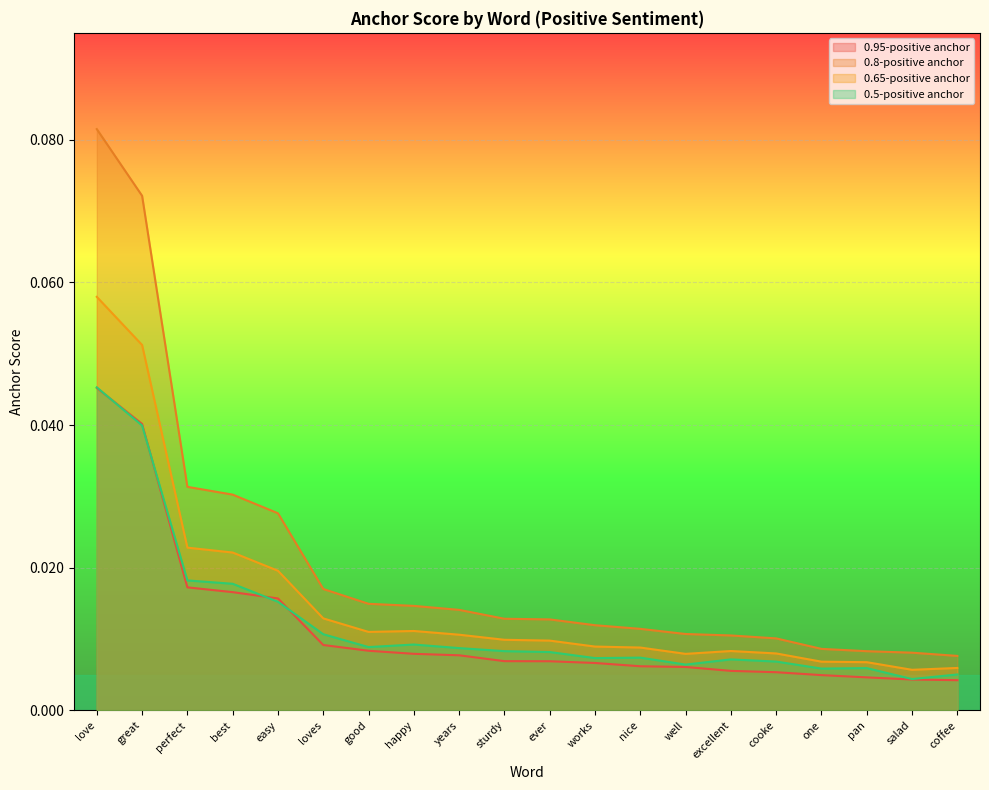

Reading left to right, transcribe all the data shown in this chart.

0.95-positive anchor: love=0.0	great=0.0	perfect=0.0	best=0.0	easy=0.0	loves=0.0	good=0.0	happy=0.0	years=0.0	sturdy=0.0	ever=0.0	works=0.0	nice=0.0	well=0.0	excellent=0.0	cooke=0.0	one=0.0	pan=0.0	salad=0.0	coffee=0.0
0.8-positive anchor: love=0.1	great=0.1	perfect=0.0	best=0.0	easy=0.0	loves=0.0	good=0.0	happy=0.0	years=0.0	sturdy=0.0	ever=0.0	works=0.0	nice=0.0	well=0.0	excellent=0.0	cooke=0.0	one=0.0	pan=0.0	salad=0.0	coffee=0.0
0.65-positive anchor: love=0.1	great=0.1	perfect=0.0	best=0.0	easy=0.0	loves=0.0	good=0.0	happy=0.0	years=0.0	sturdy=0.0	ever=0.0	works=0.0	nice=0.0	well=0.0	excellent=0.0	cooke=0.0	one=0.0	pan=0.0	salad=0.0	coffee=0.0
0.5-positive anchor: love=0.0	great=0.0	perfect=0.0	best=0.0	easy=0.0	loves=0.0	good=0.0	happy=0.0	years=0.0	sturdy=0.0	ever=0.0	works=0.0	nice=0.0	well=0.0	excellent=0.0	cooke=0.0	one=0.0	pan=0.0	salad=0.0	coffee=0.0